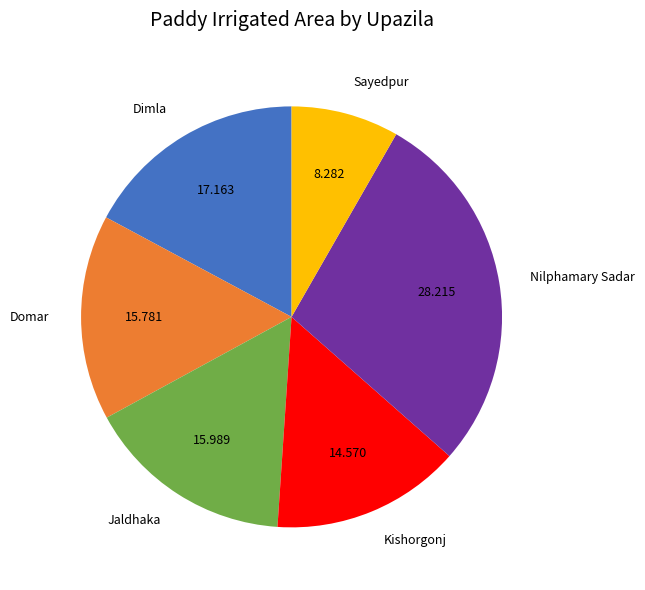

Is there any slice that represents more than half of the pie?

No